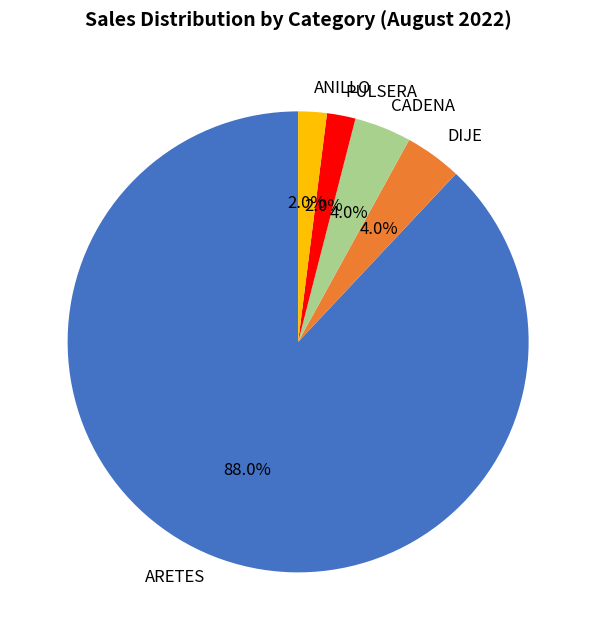

Count the number of slices in the pie.

5